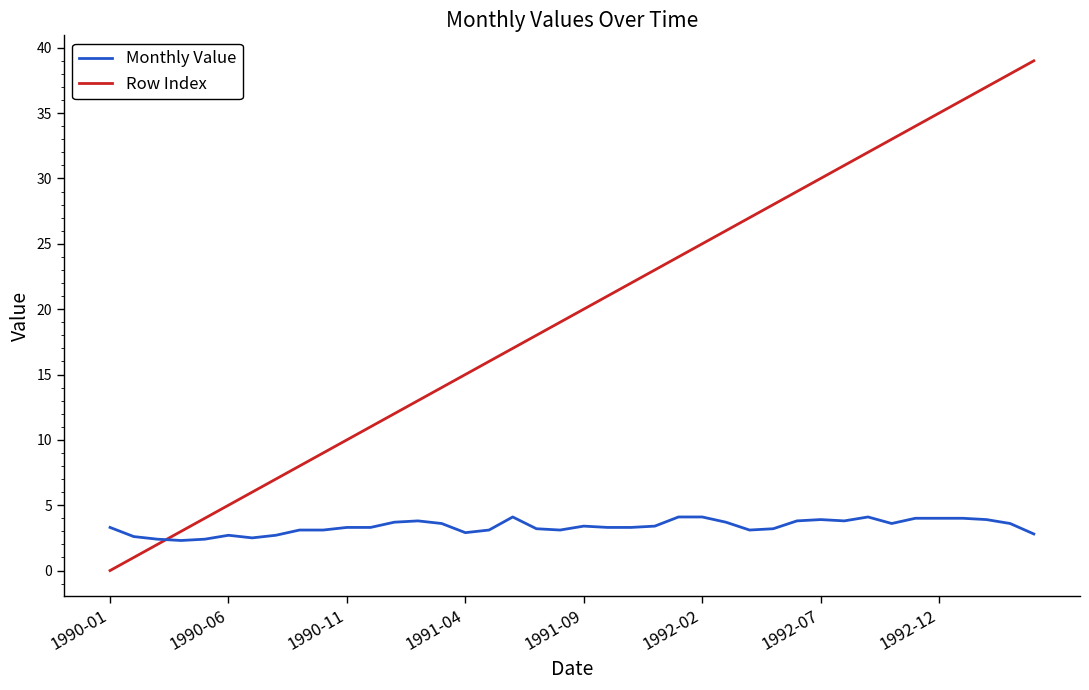

Which series ends up on top after the final intersection of Monthly Value and Row Index?

Row Index